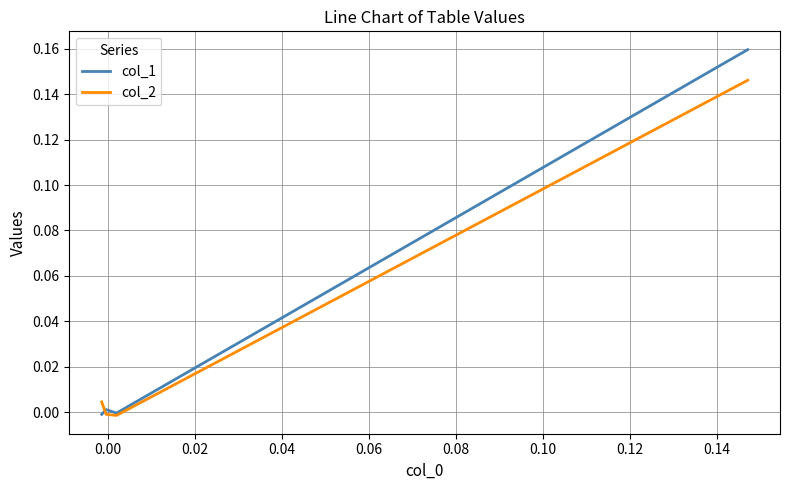

How many times do col_1 and col_2 cross each other?

1